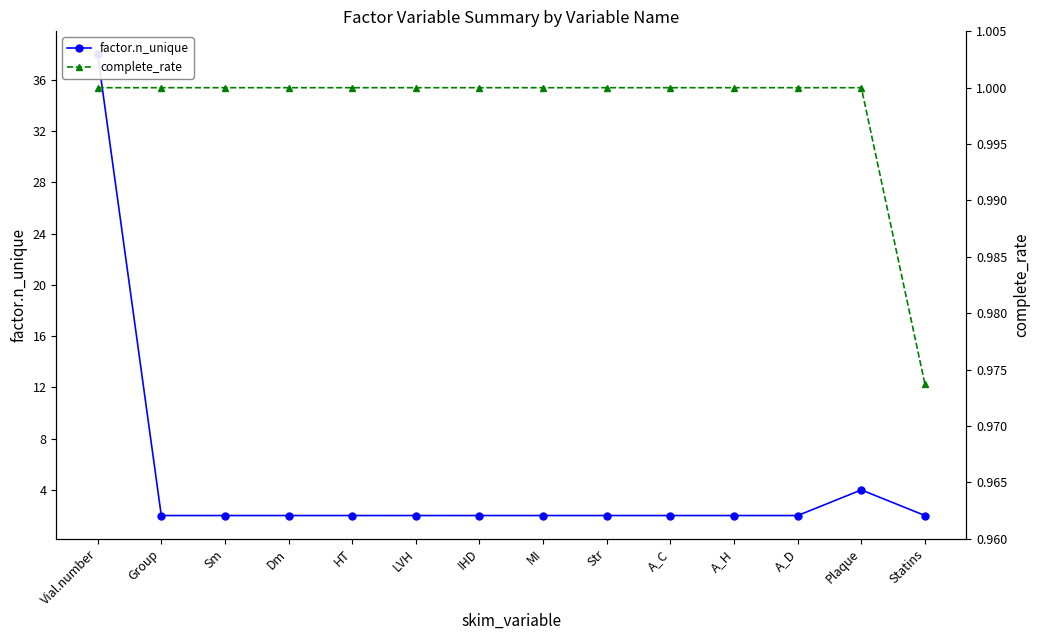

True or false: factor.n_unique and complete_rate cross at least once.

False